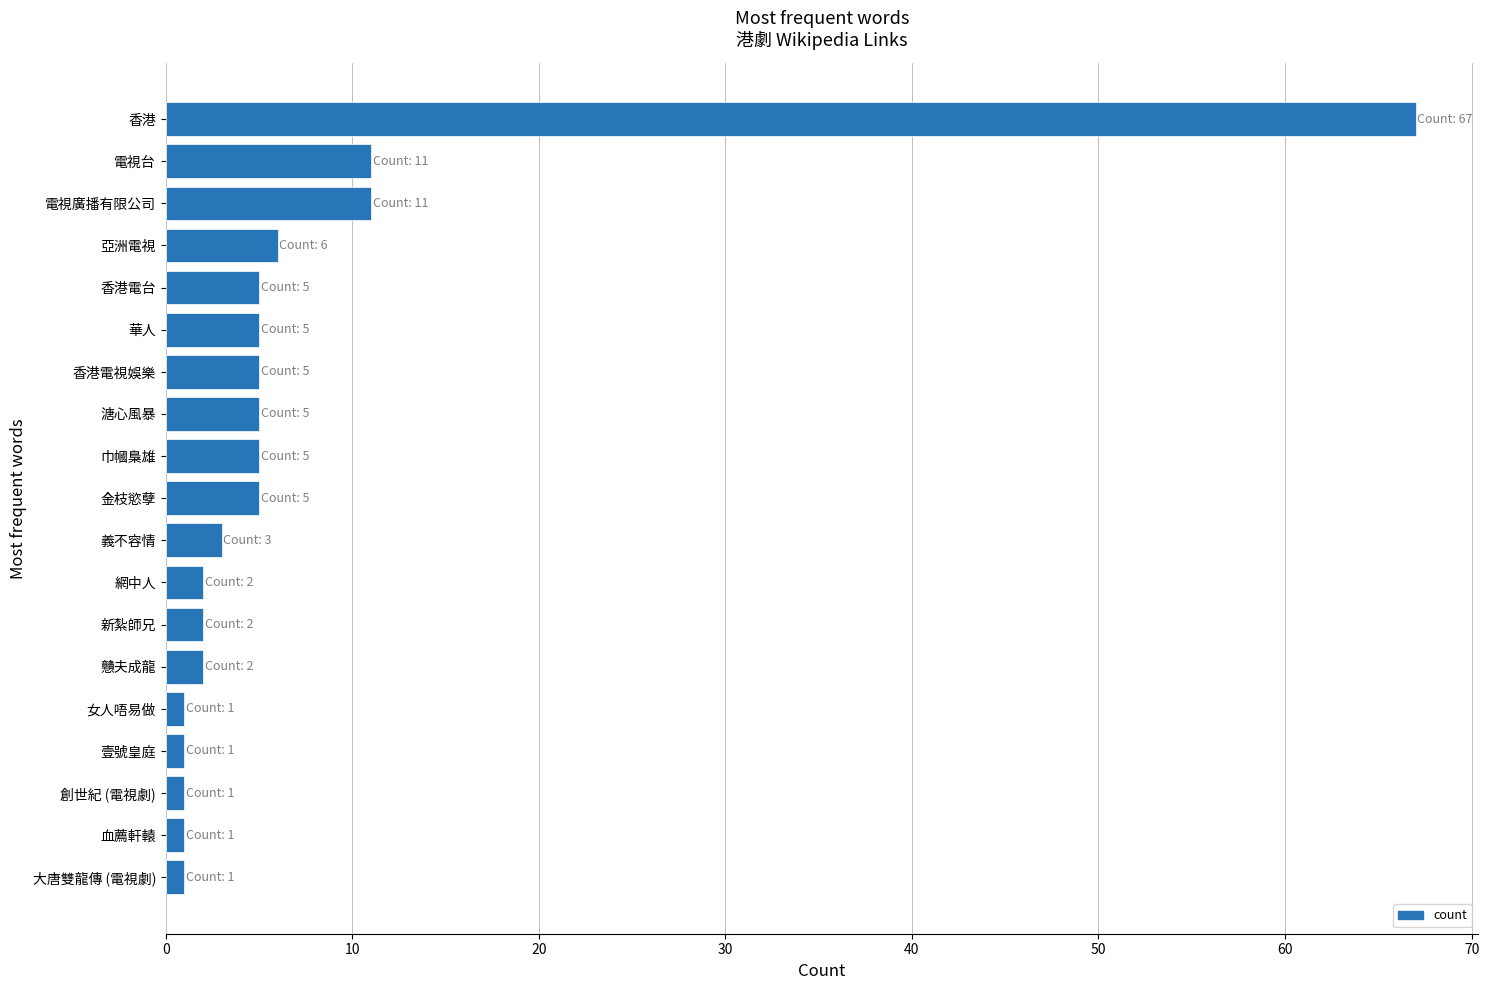

The value at 新紮師兄 is 2. True or false?

True